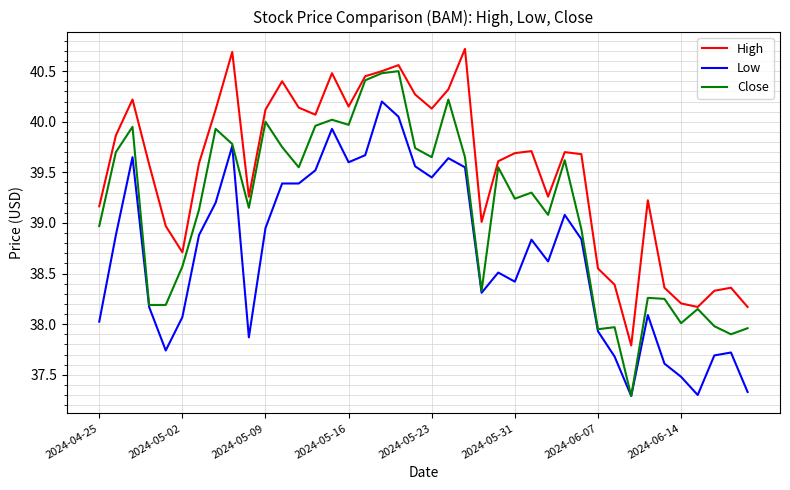

Which series has the largest total across all categories?

High